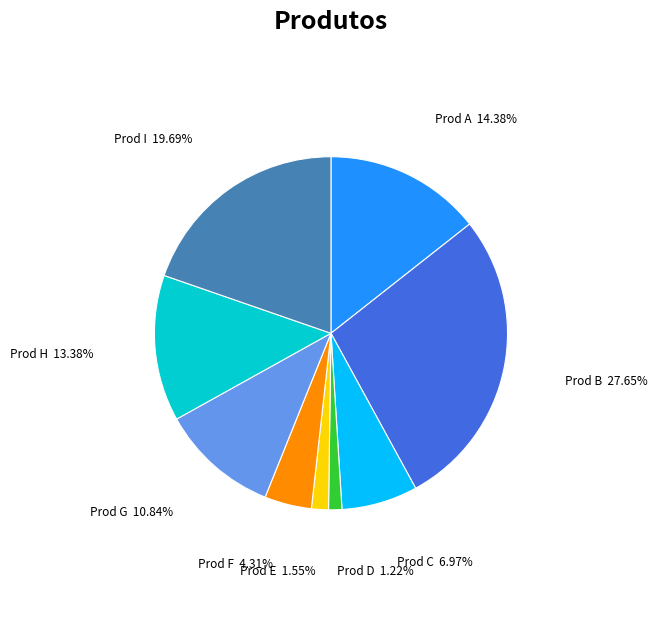

Is the sum of Prod B 27.65% and Prod D 1.22% greater than half?

No